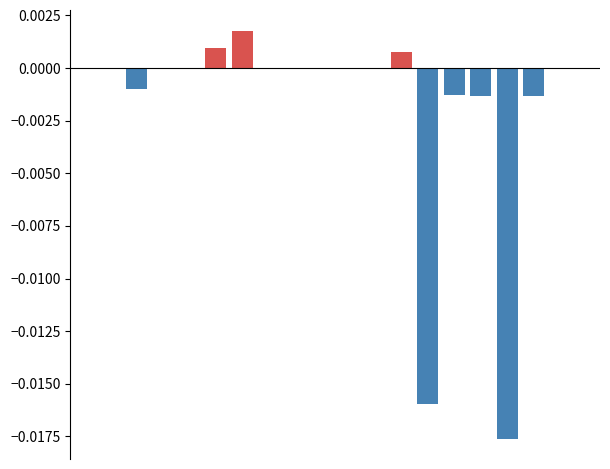

True or false: delay has a value of 0.0 at 12.

True